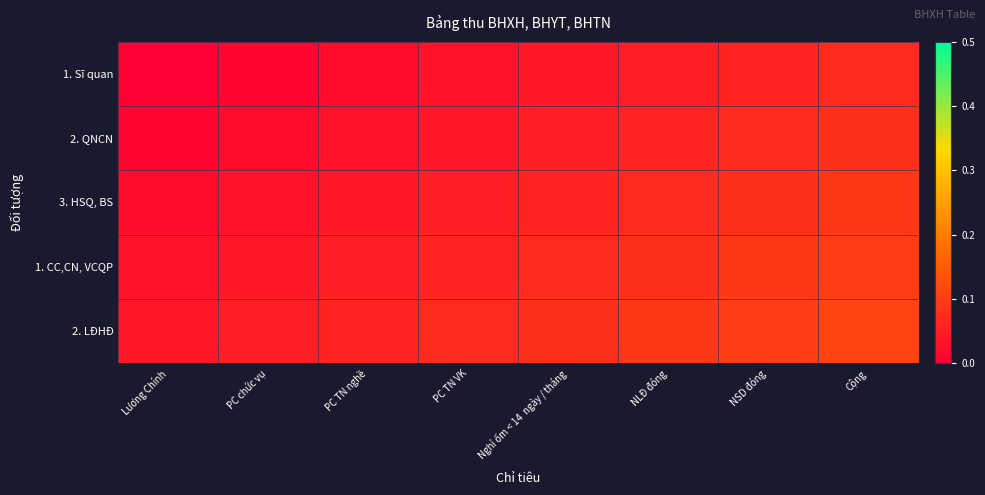

Reading left to right, transcribe all the data shown in this chart.

1. Sĩ quan: Lương Chính=0.0	PC chức vụ=0.0	PC TN nghề=0.0	PC TN VK=0.0	Nghỉ ốm < 14  ngày / tháng=0.0	NLĐ đóng=0.1	NSD đóng=0.1	Cộng=0.1
2. QNCN: Lương Chính=0.0	PC chức vụ=0.0	PC TN nghề=0.0	PC TN VK=0.0	Nghỉ ốm < 14  ngày / tháng=0.1	NLĐ đóng=0.1	NSD đóng=0.1	Cộng=0.1
3. HSQ, BS: Lương Chính=0.0	PC chức vụ=0.0	PC TN nghề=0.0	PC TN VK=0.1	Nghỉ ốm < 14  ngày / tháng=0.1	NLĐ đóng=0.1	NSD đóng=0.1	Cộng=0.1
1. CC,CN, VCQP: Lương Chính=0.0	PC chức vụ=0.0	PC TN nghề=0.1	PC TN VK=0.1	Nghỉ ốm < 14  ngày / tháng=0.1	NLĐ đóng=0.1	NSD đóng=0.1	Cộng=0.1
2. LĐHĐ: Lương Chính=0.0	PC chức vụ=0.1	PC TN nghề=0.1	PC TN VK=0.1	Nghỉ ốm < 14  ngày / tháng=0.1	NLĐ đóng=0.1	NSD đóng=0.1	Cộng=0.1